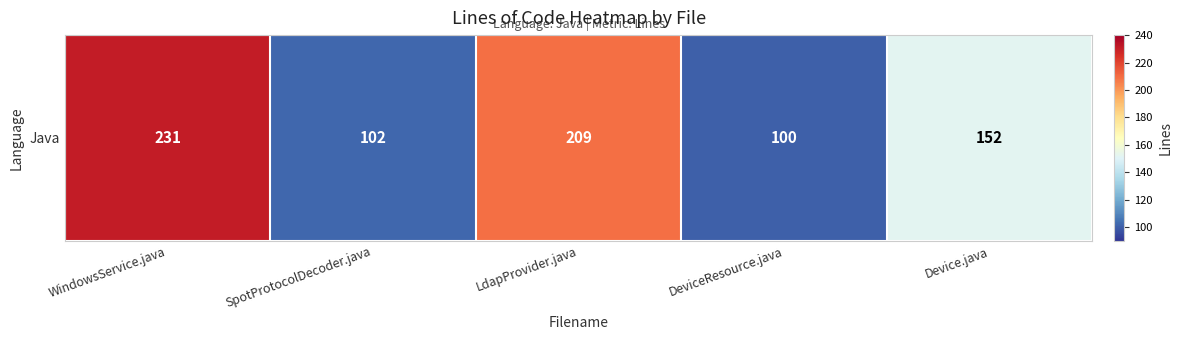

Read the value at SpotProtocolDecoder.java, to the nearest 5.

100